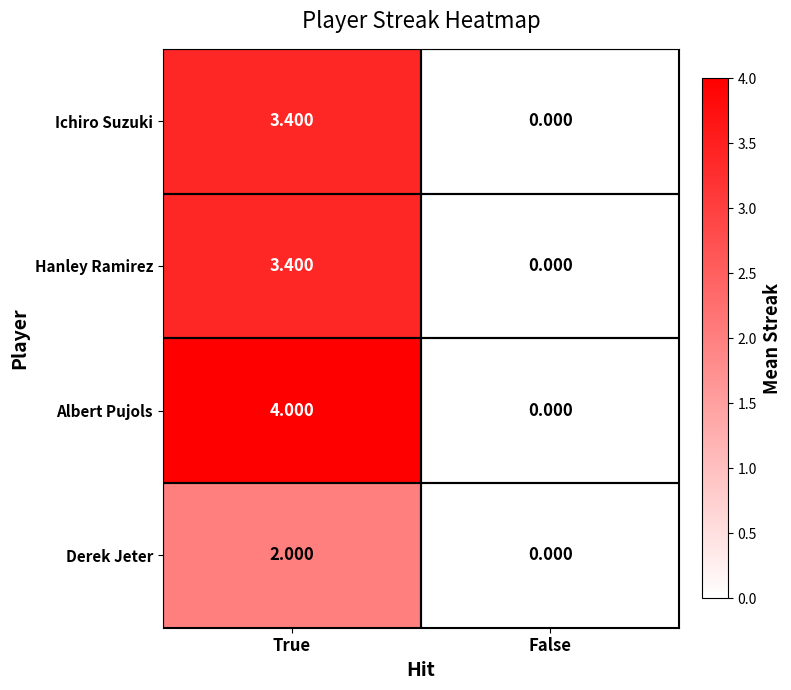

Where does the Ichiro Suzuki series first go above 3?

True